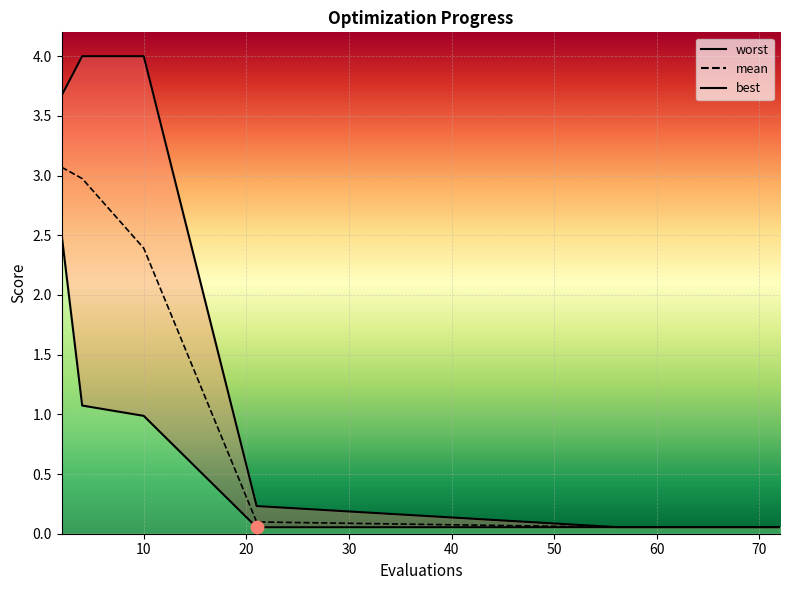

What are all the series names shown in the legend?

mean, best, worst